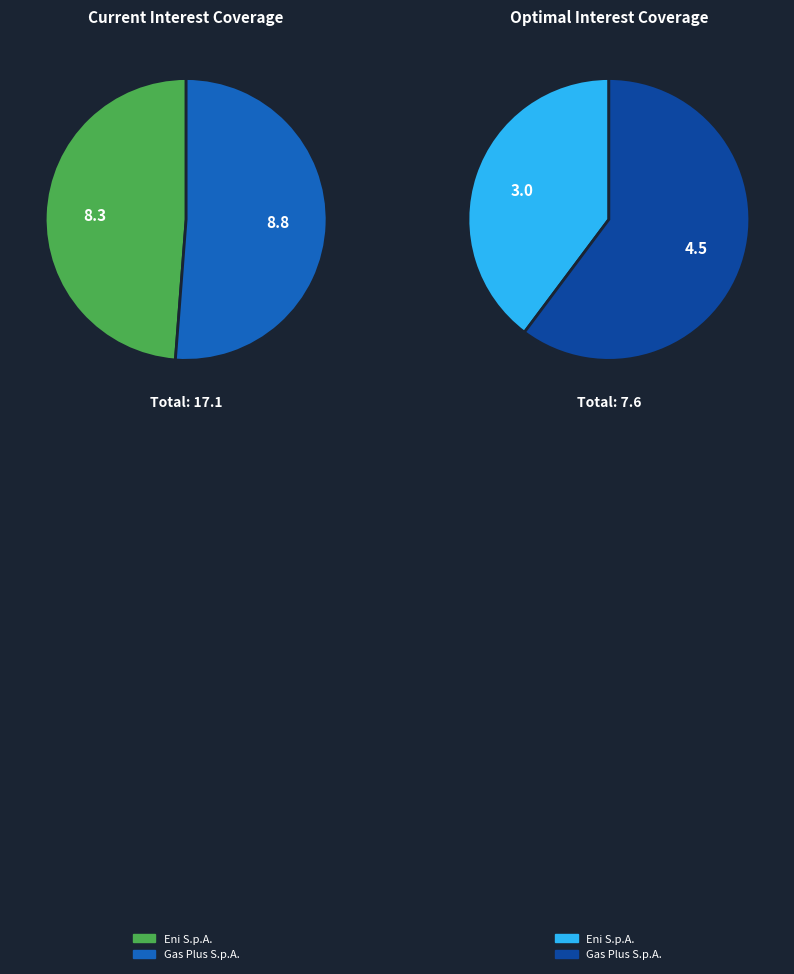

Which category has the biggest portion of the pie?

Gas Plus S.p.A. (BIT:GSP)